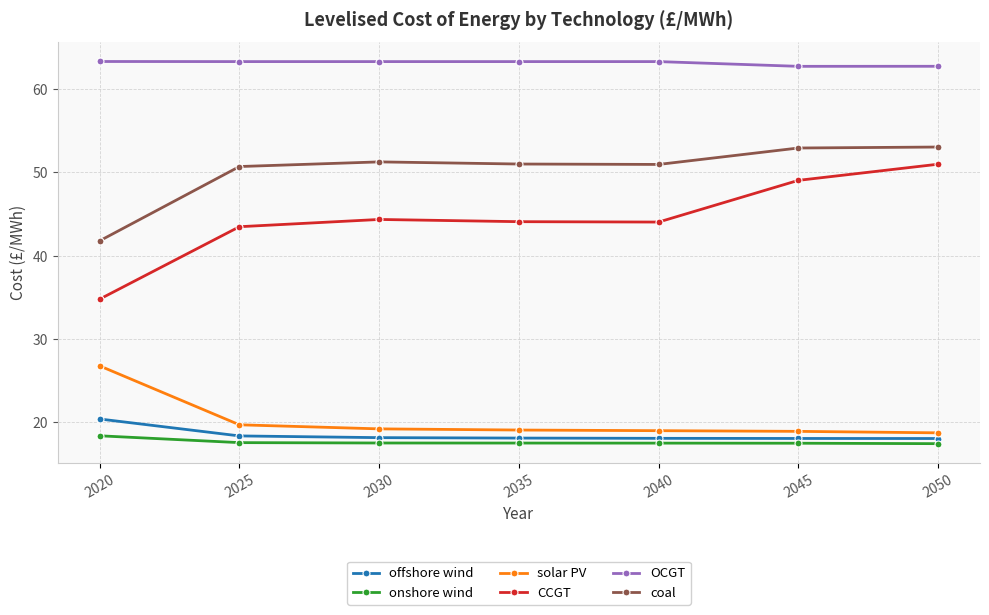

What is the total value across all series at 2035?

213.2